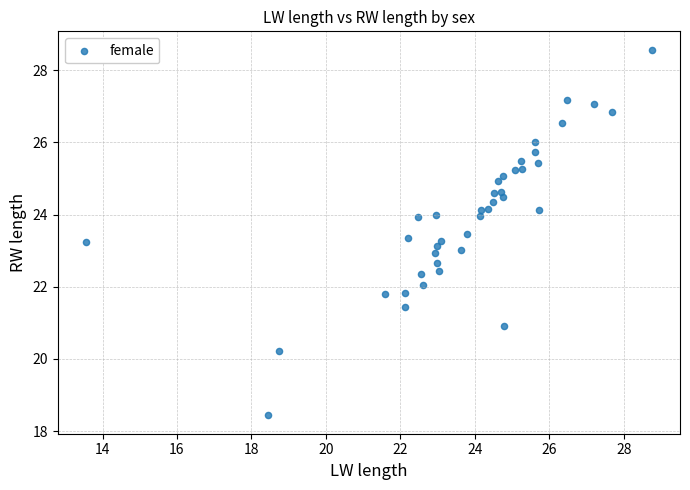

What is the range of Y values (max minus min)?

10.1